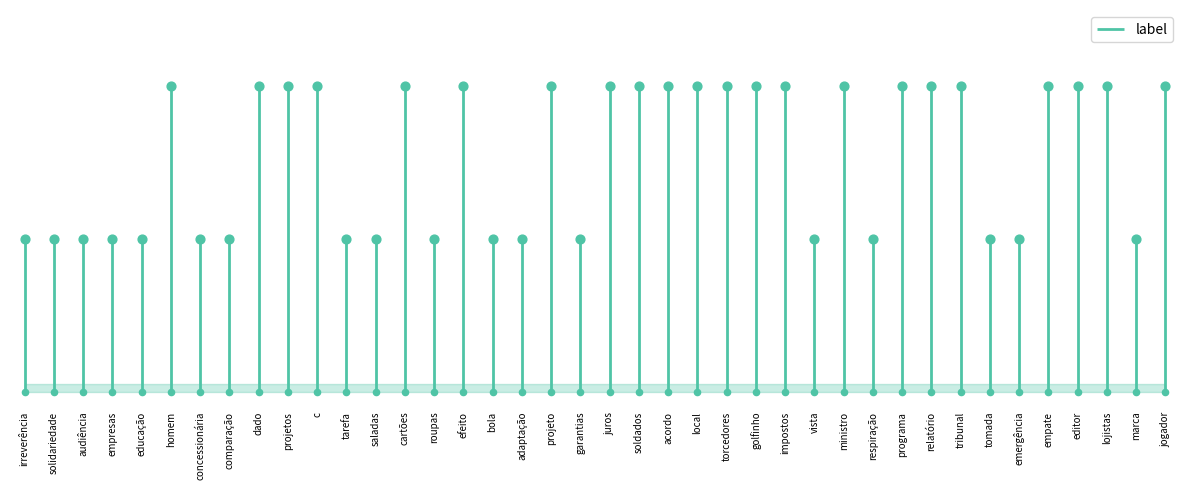

Approximately how many times larger is the value at concessionária compared to impostos?

0.5